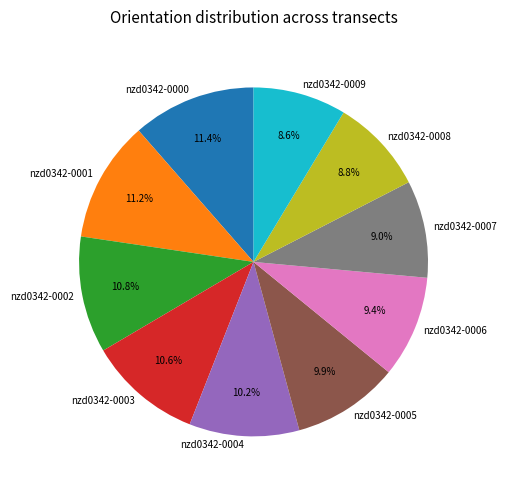

To the nearest percent, what portion does nzd0342-0001 represent?

11%